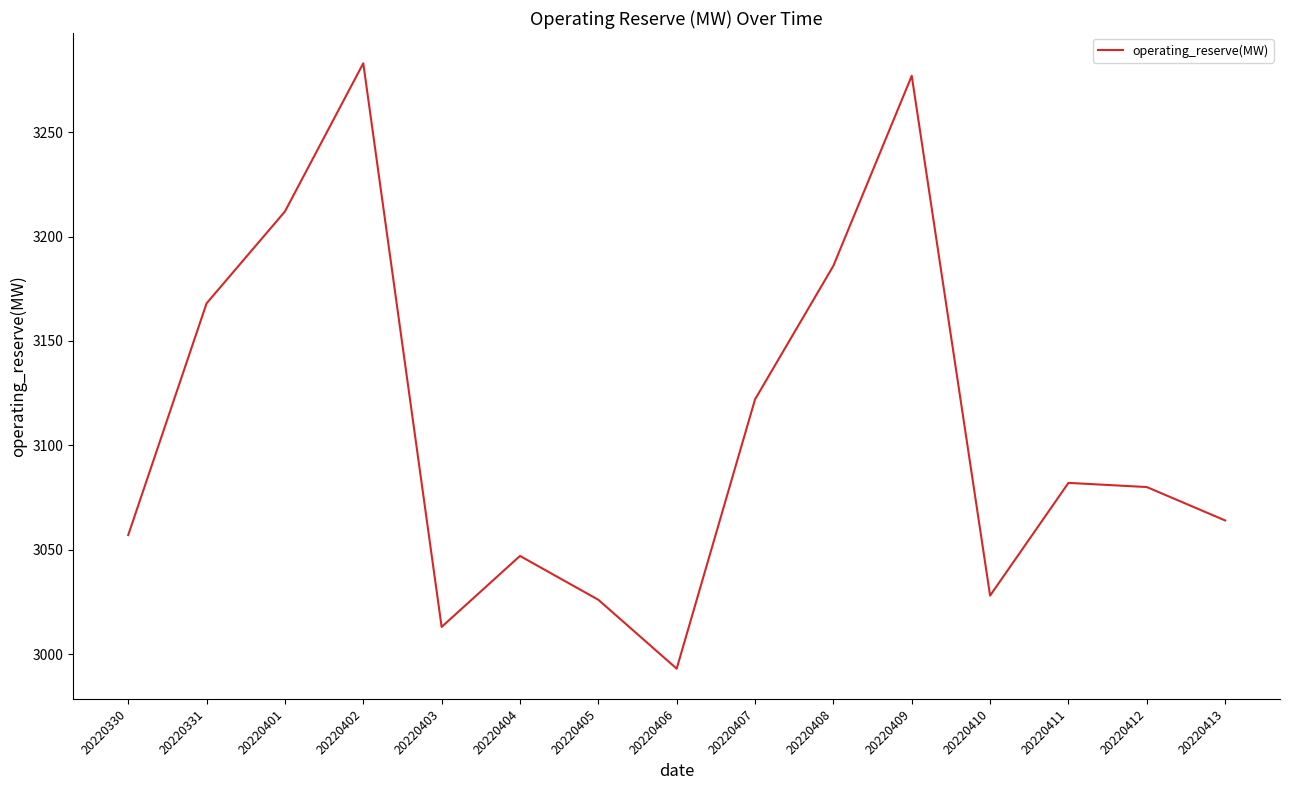

The chart shows a value of 3283 at 20220402. True or false?

True